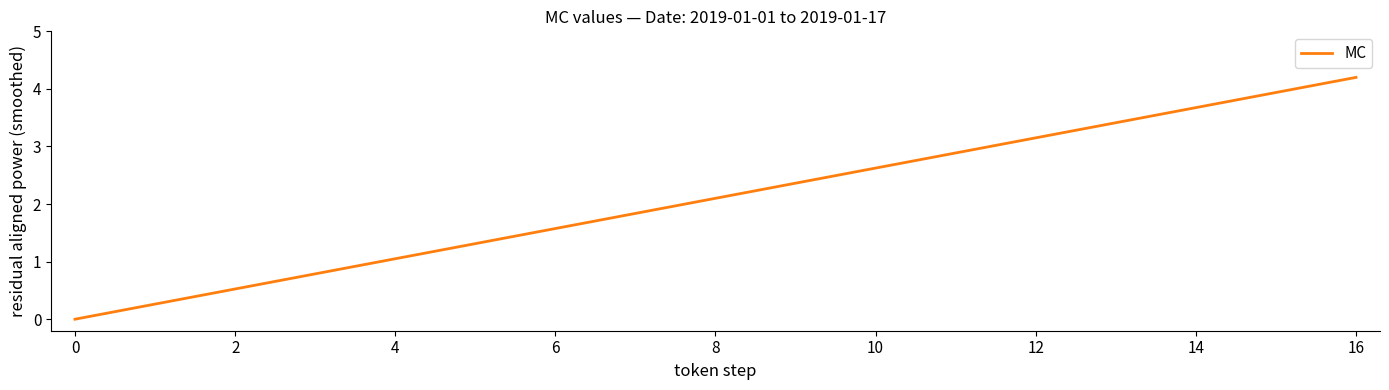

True or false: there are more than 0 points higher than both neighbors.

False